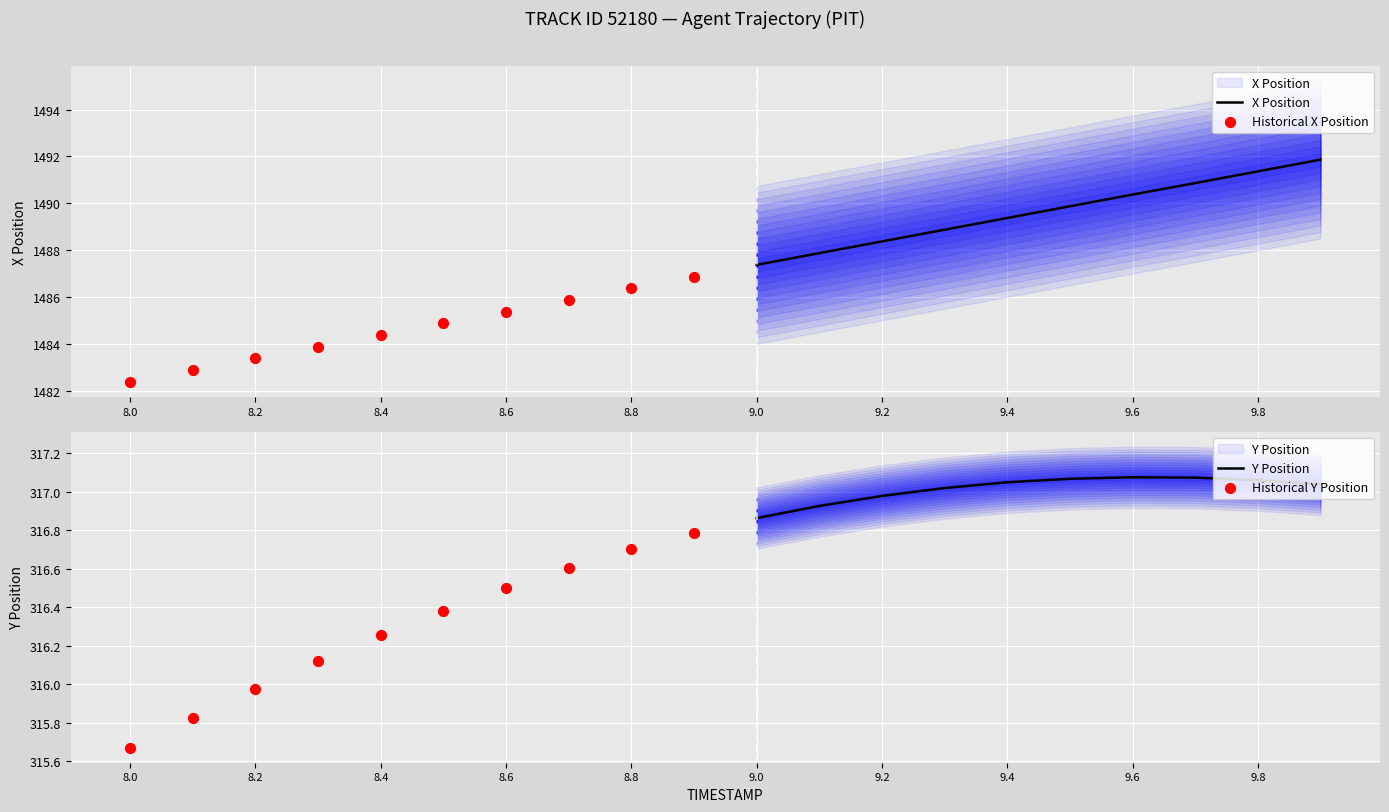

Which series reaches the minimum Y coordinate?

Historical Y Position